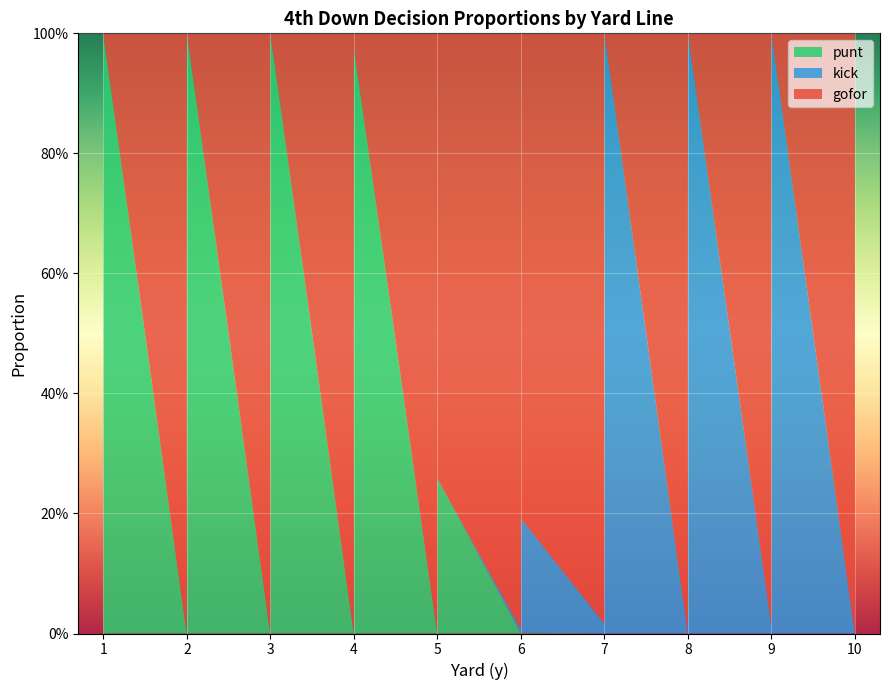

Reading left to right, list all the values displayed in this chart.

gofor: 1.0	1.0	0.3	0.0	1.0	1.0	0.0	0.0	1.0	1.0	0.0	0.0	1.0	1.0	0.9	0.0	1.0	1.0	1.0	0.7	1.0	1.0	0.9	0.8	1.0	0.4	0.0	0.0	1.0	1.0	0.1	0.0	1.0	0.2	0.0	0.0	1.0	1.0	0.3	0.0
kick: 0.0	0.0	0.0	0.0	0.0	0.0	0.0	0.0	0.0	0.0	0.0	0.0	0.0	0.0	0.0	0.0	0.0	0.0	0.0	0.0	0.0	0.0	0.1	0.2	0.0	0.6	1.0	1.0	0.0	0.0	0.9	1.0	0.0	0.8	1.0	1.0	0.0	0.0	0.7	1.0
punt: 0.0	0.0	0.7	1.0	0.0	0.0	1.0	1.0	0.0	0.0	1.0	1.0	0.0	0.0	0.1	1.0	0.0	0.0	0.0	0.3	0.0	0.0	0.0	0.0	0.0	0.0	0.0	0.0	0.0	0.0	0.0	0.0	0.0	0.0	0.0	0.0	0.0	0.0	0.0	0.0